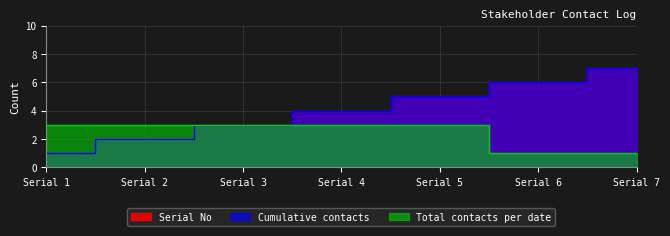

What is the smallest value displayed?

1